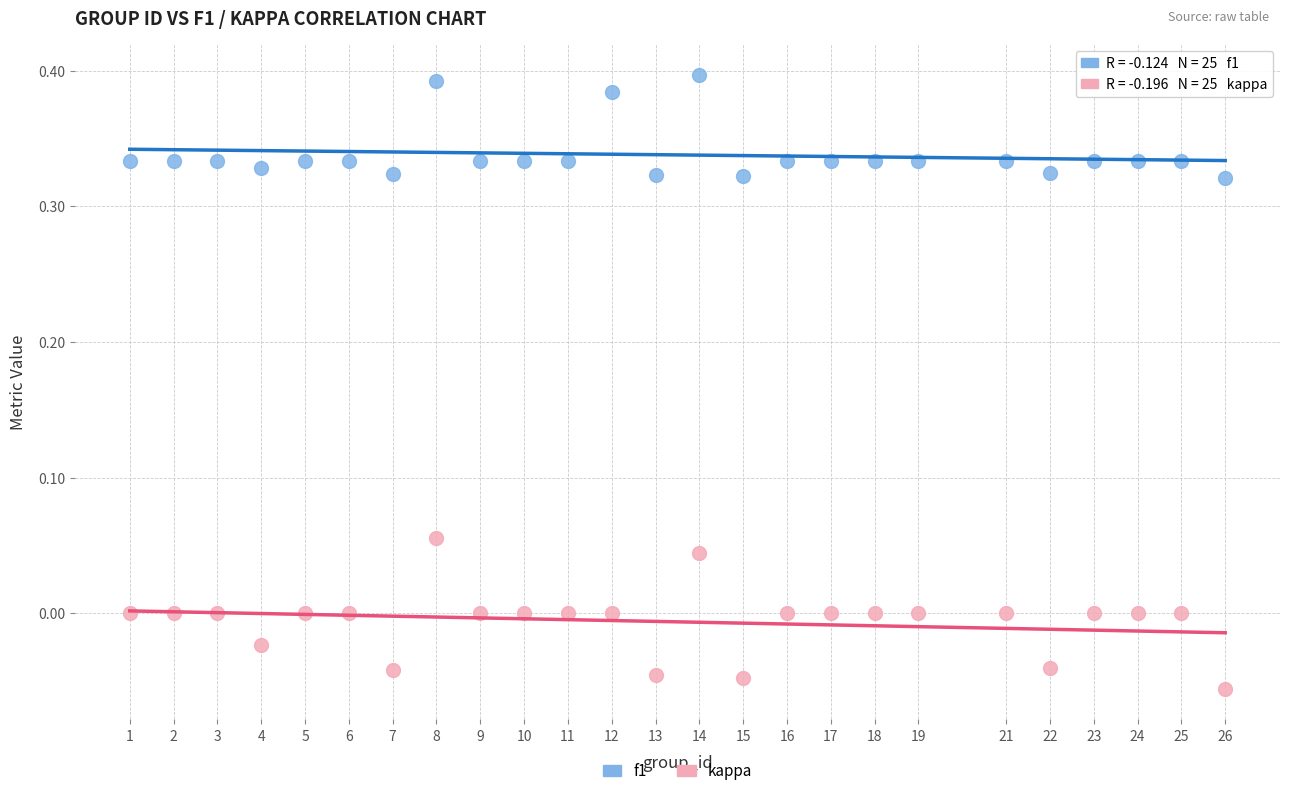

Which series reaches the minimum Y coordinate?

kappa